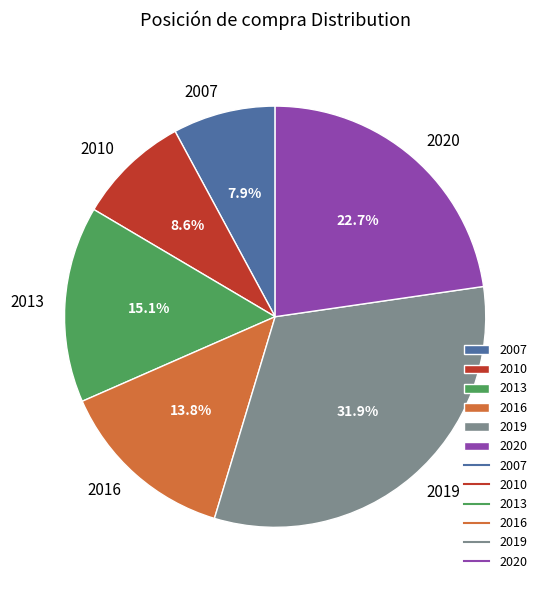

What is the total percentage of 2007 and 2019?

39.8%